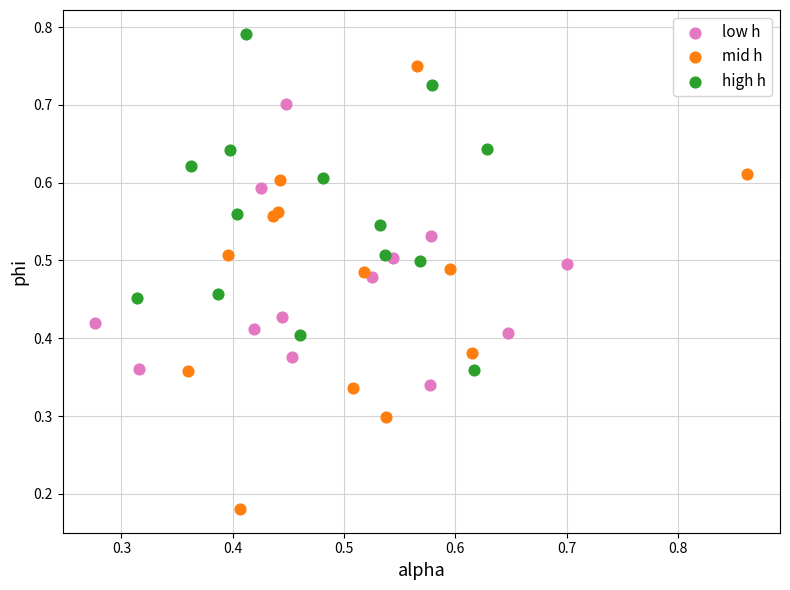

Which series reaches the minimum Y coordinate?

mid h